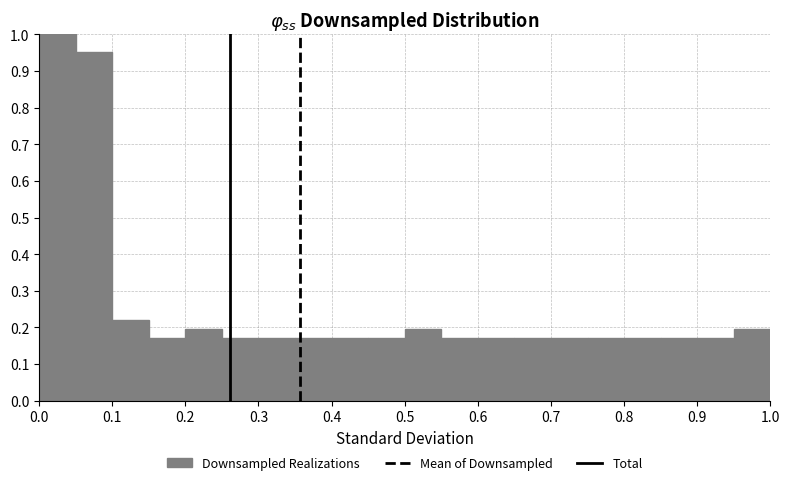

Reading left to right, transcribe this chart: for each bar, give the range it covers on the x-axis and its height. The values are not printed on the chart, so give them approximately, as read against the axis.

0.00 to 0.05: 1.00
0.05 to 0.10: 0.95
0.10 to 0.15: 0.22
0.15 to 0.20: 0.17
0.20 to 0.25: 0.20
0.25 to 0.30: 0.17
0.30 to 0.35: 0.17
0.35 to 0.40: 0.17
0.40 to 0.45: 0.17
0.45 to 0.50: 0.17
0.50 to 0.55: 0.20
0.55 to 0.60: 0.17
0.60 to 0.65: 0.17
0.65 to 0.70: 0.17
0.70 to 0.75: 0.17
0.75 to 0.80: 0.17
0.80 to 0.85: 0.17
0.85 to 0.90: 0.17
0.90 to 0.95: 0.17
0.95 to 1.00: 0.20